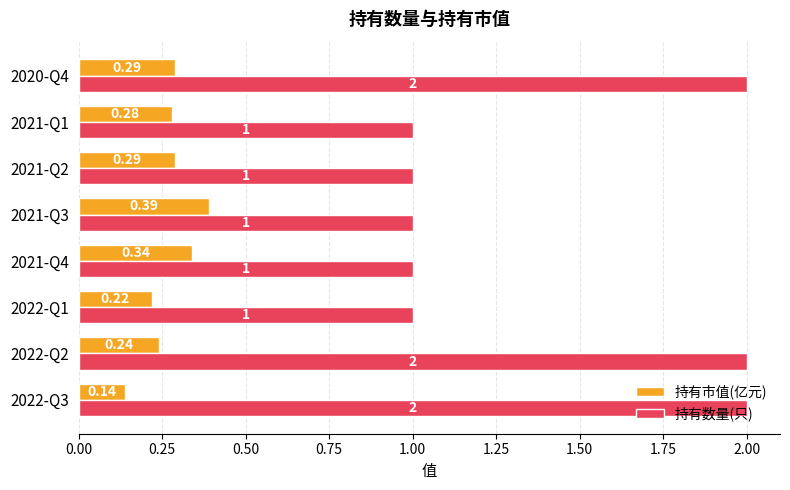

Count the 持有数量(只) values in the range 1 to 2.

8